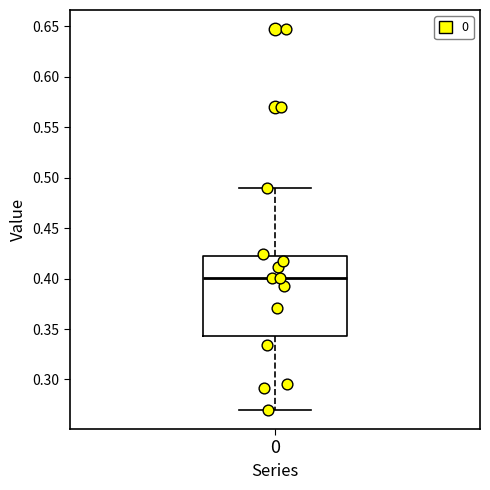

Read this box plot against the y-axis: the position of the median line, the range covered by the box, and the ends of both whiskers. The values are not printed on the chart, so give them approximately, as read against the axis.

median 0.400, box 0.345 to 0.425, whiskers 0.270 to 0.490